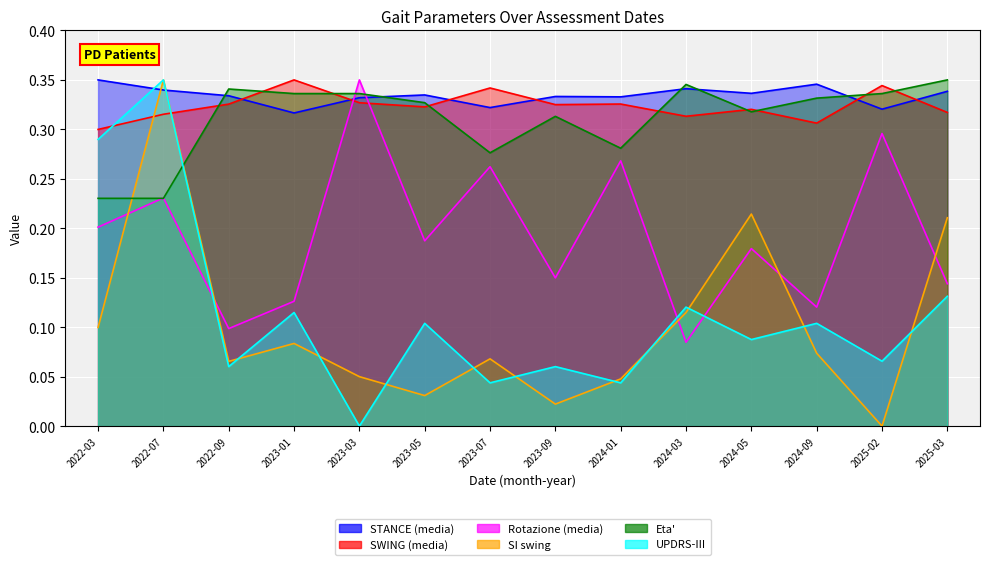

What is the value of the UPDRS-III point at the 4th from the left?

0.1